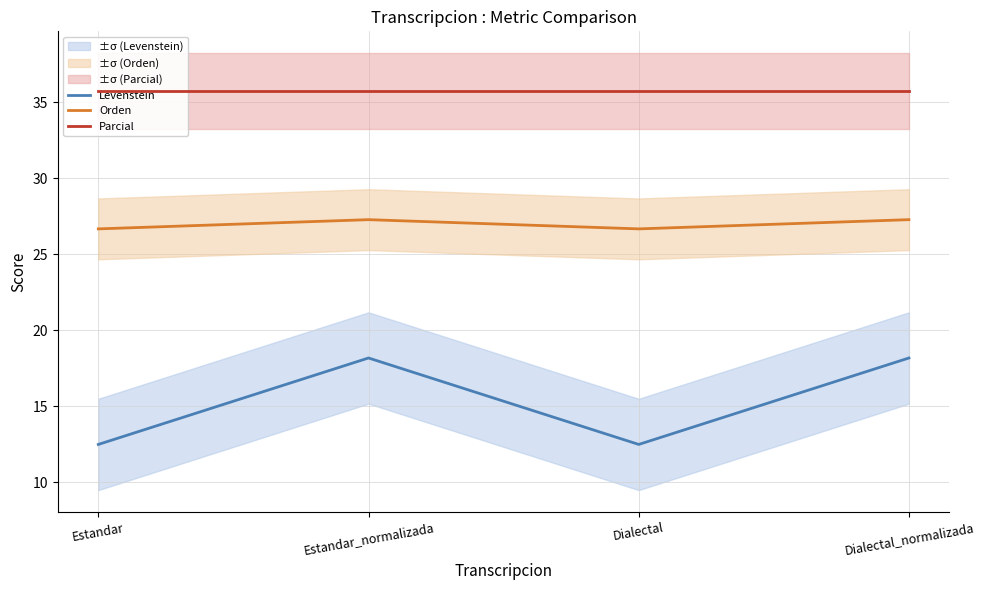

What position from the right is Dialectal_normalizada?

1